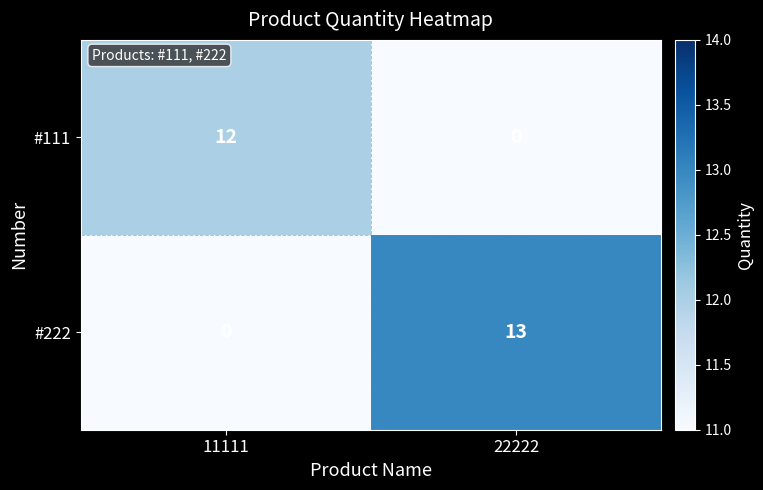

Which series changed the most between 11111 and 22222?

#222